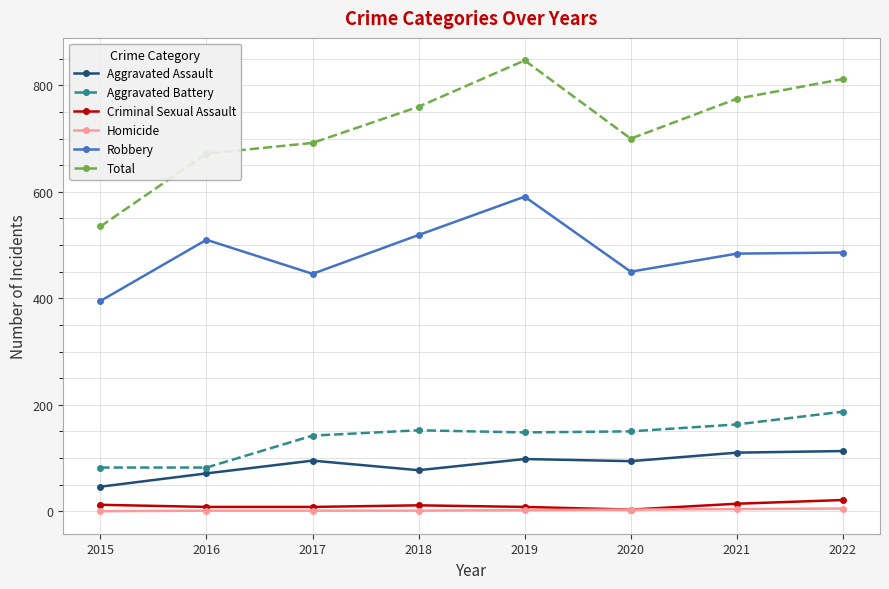

True or false: Criminal Sexual Assault has a value of 14 at 2021.

True